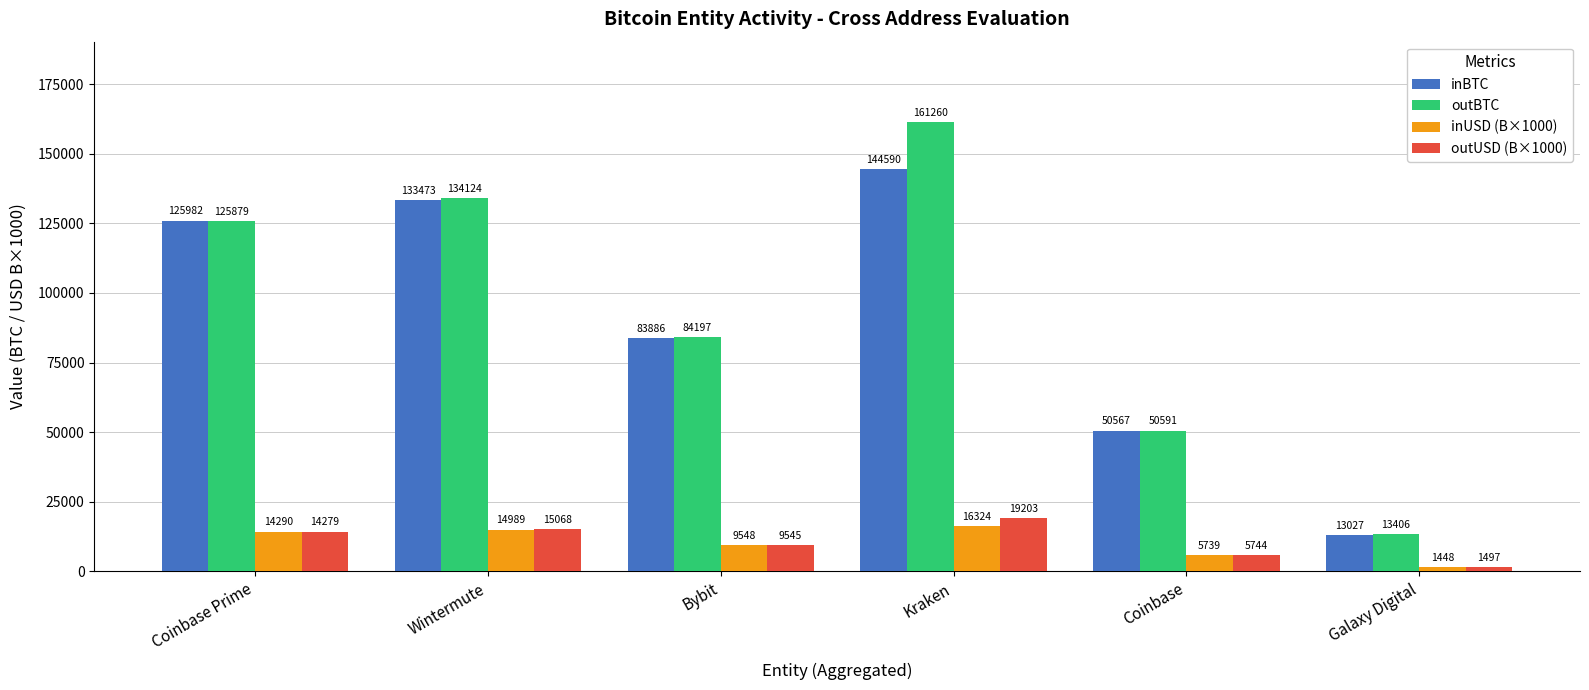

What is the maximum value shown in the chart?

161259.9